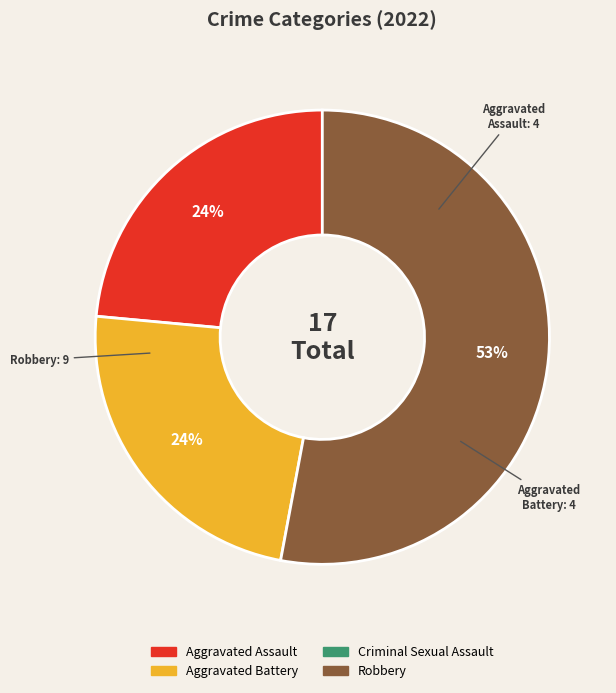

To the nearest percent, what is the difference between the largest and smallest slice percentages?

29%